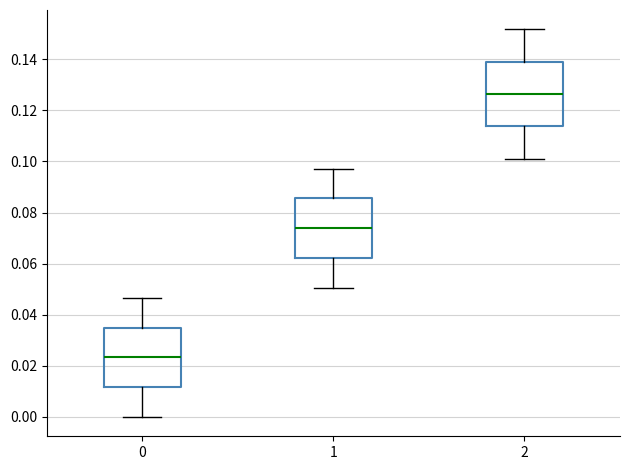

Reading left to right, read every box against the y-axis: the position of its median line, the range the box covers, and the ends of its whiskers. The values are not printed on the chart, so give them approximately, as read against the axis.

0: median 0.024, box 0.012 to 0.034, whiskers 0.000 to 0.046
1: median 0.074, box 0.062 to 0.086, whiskers 0.050 to 0.098
2: median 0.126, box 0.114 to 0.140, whiskers 0.102 to 0.152